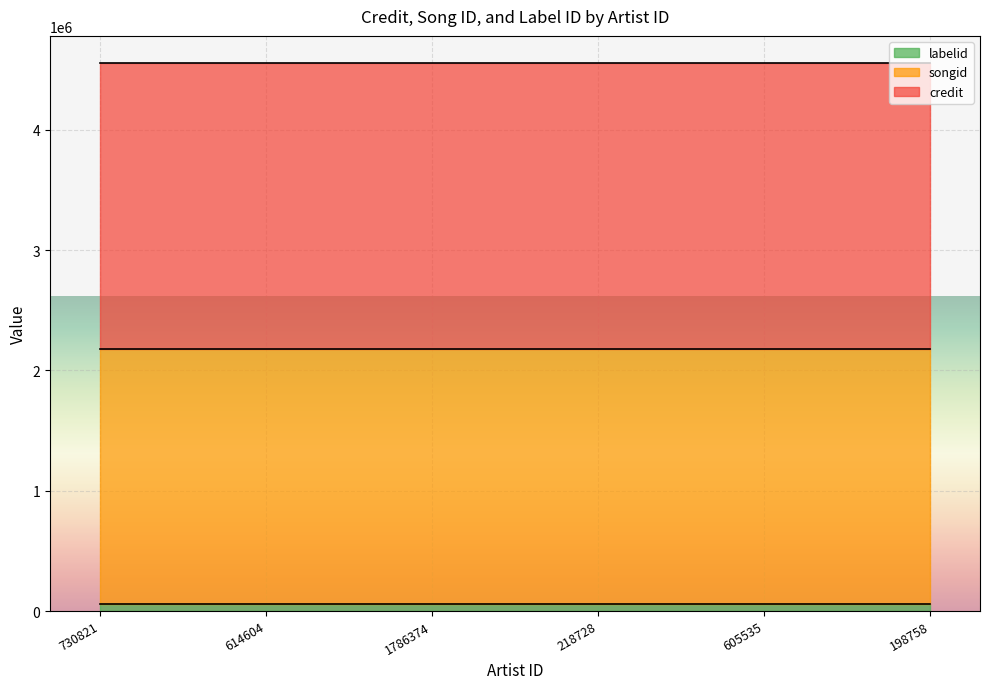

Which series has the largest range (max minus min)?

credit